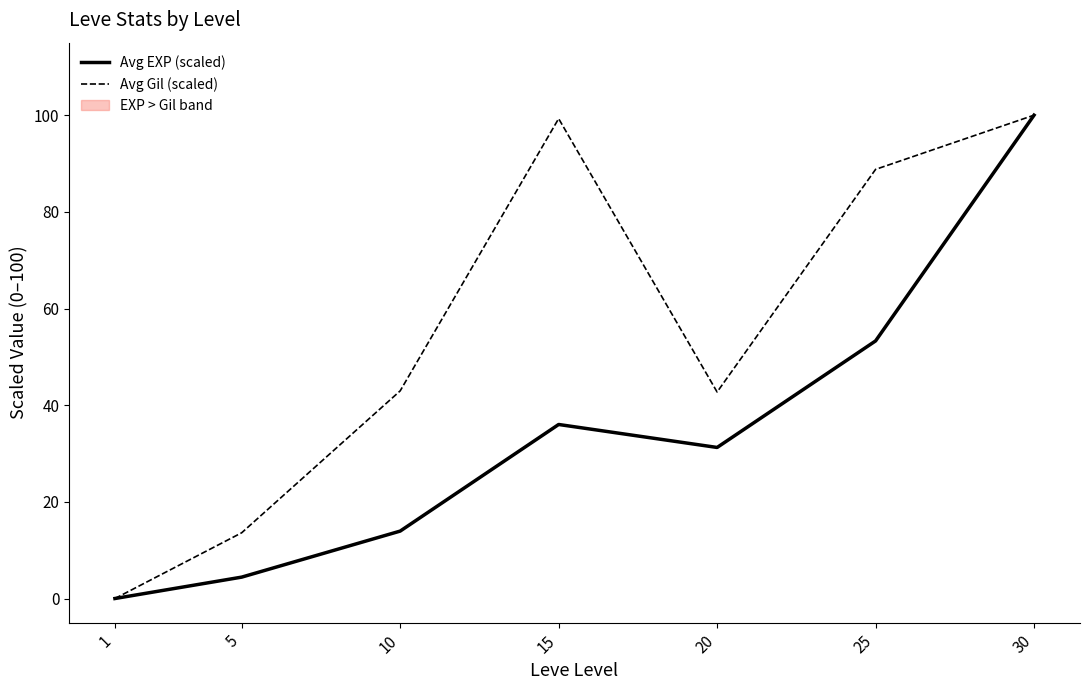

True or false: Avg Gil (scaled) and Avg EXP (scaled) cross at least once.

False